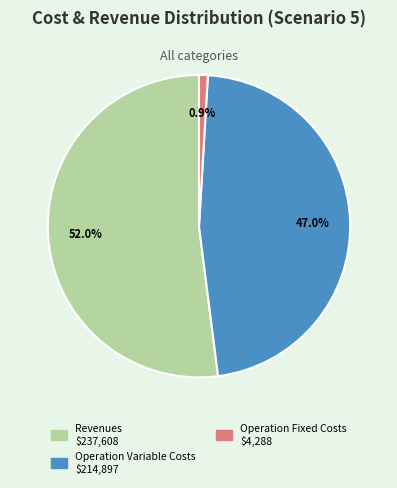

Does any single category account for the majority?

Yes